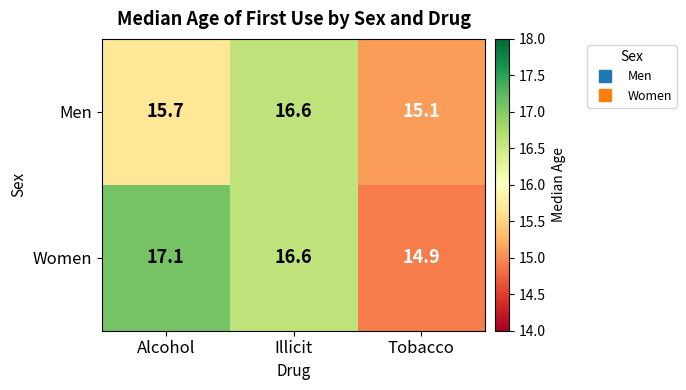

What is the total value across all series at Illicit?

33.2